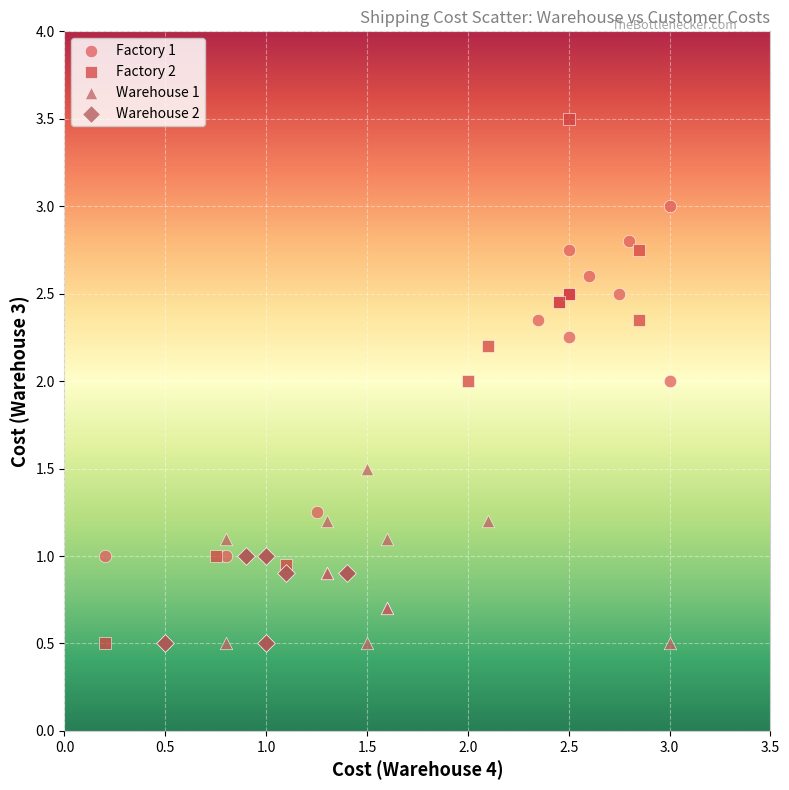

Which series contains the highest Y value?

Factory 2